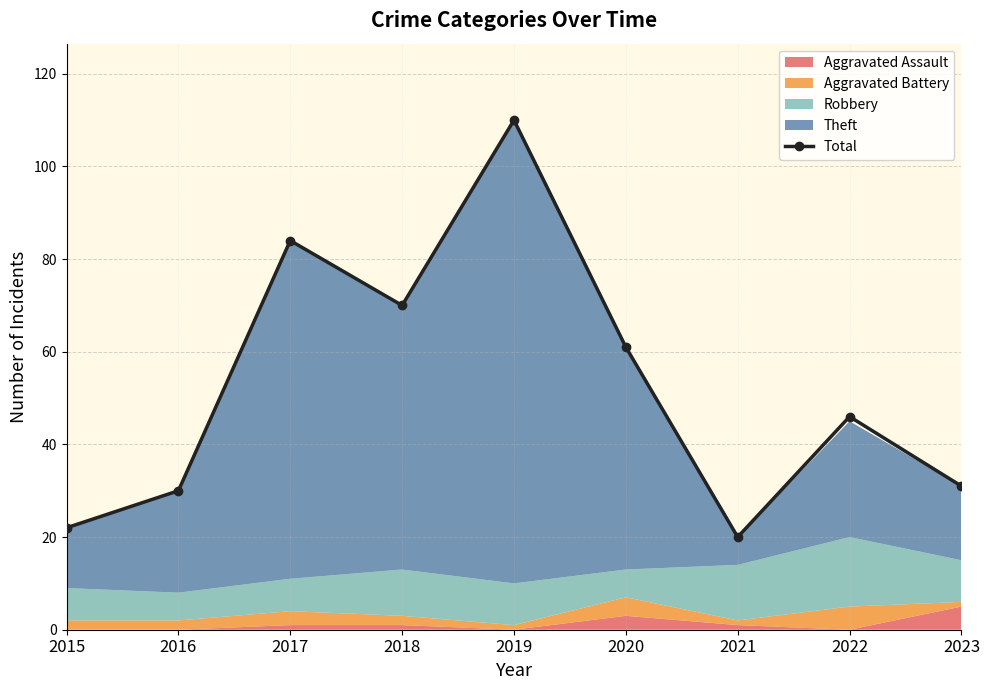

What is the value of the 8th point from the left?

46